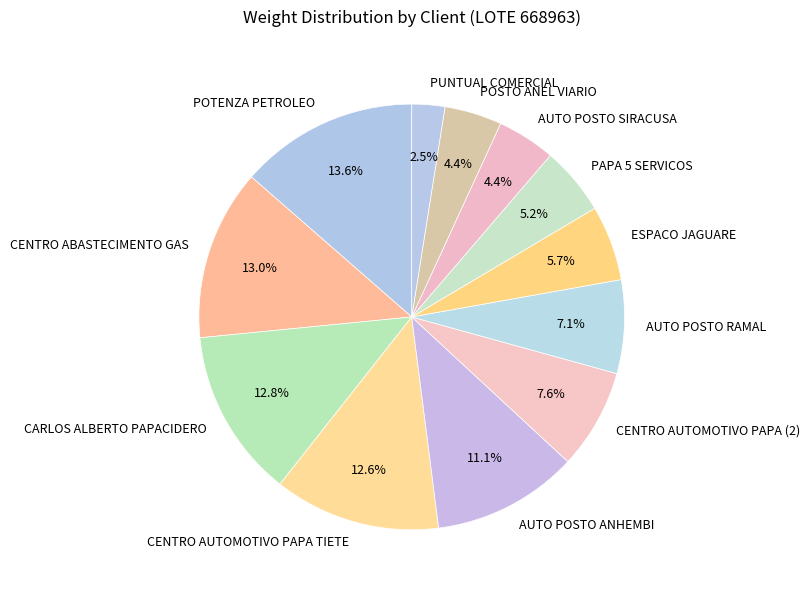

To the nearest percent, what portion does PAPA 5 SERVICOS represent?

5%